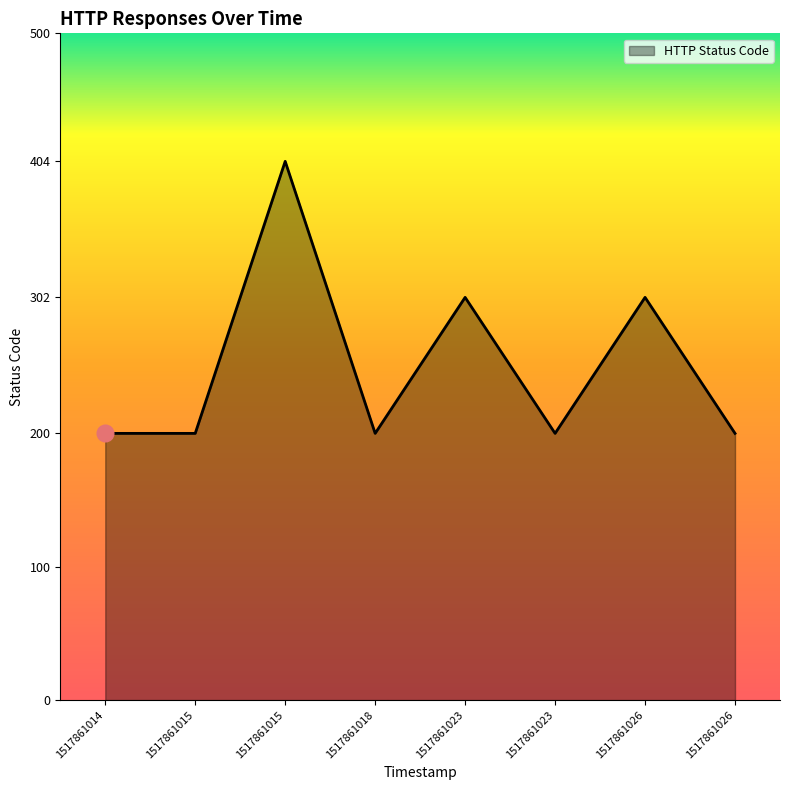

Reading left to right, extract all data points from this chart.

1517861014=200	1517861015=200	1517861015=404	1517861018=200	1517861023=302	1517861023=200	1517861026=302	1517861026=200